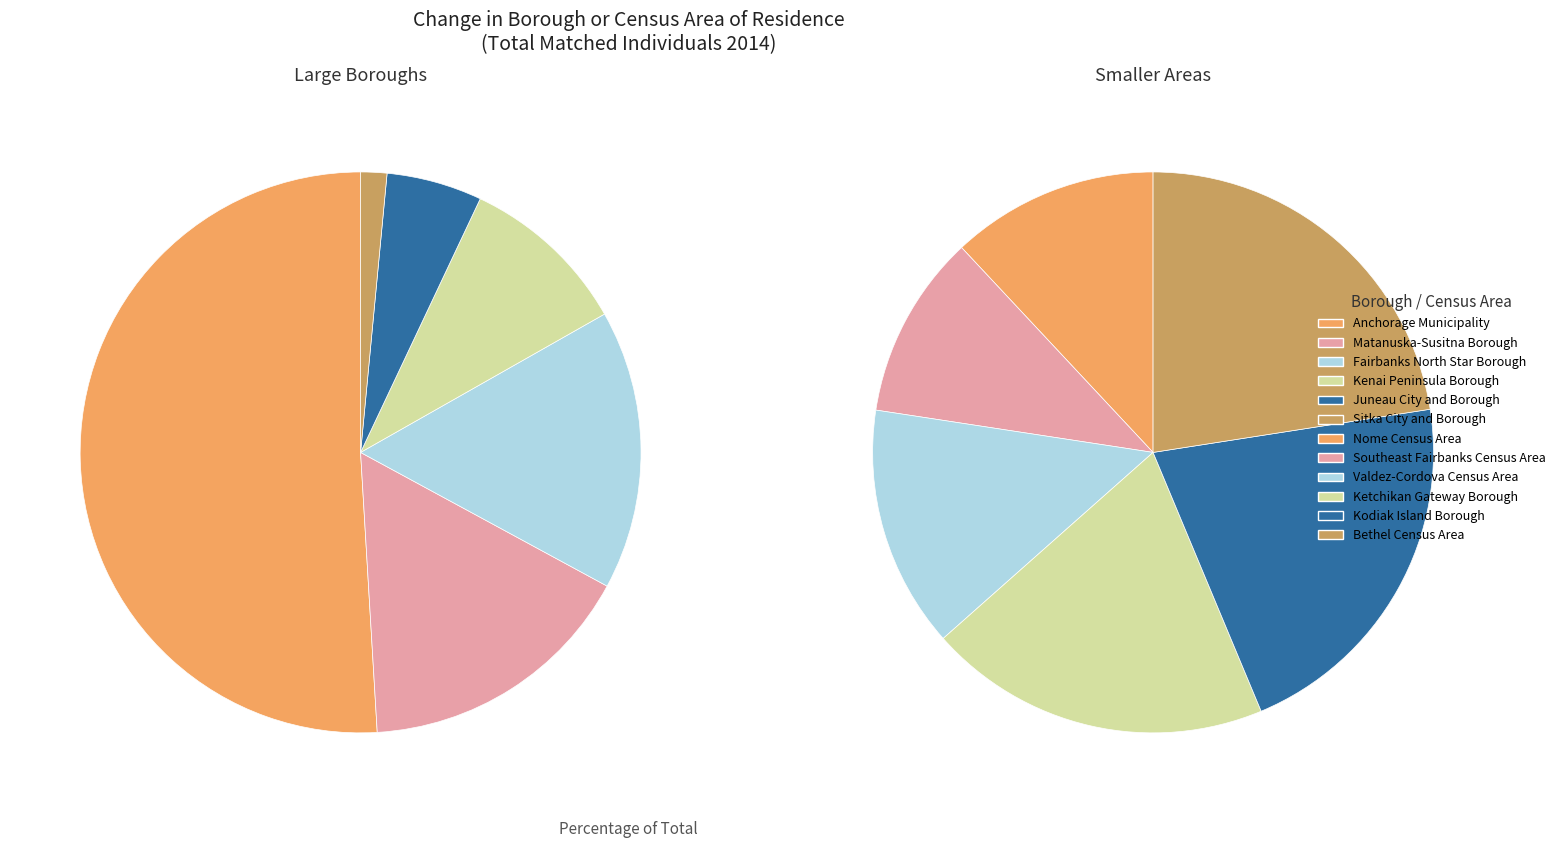

True or false: Southeast Fairbanks Census Area accounts for 1% of the total.

True